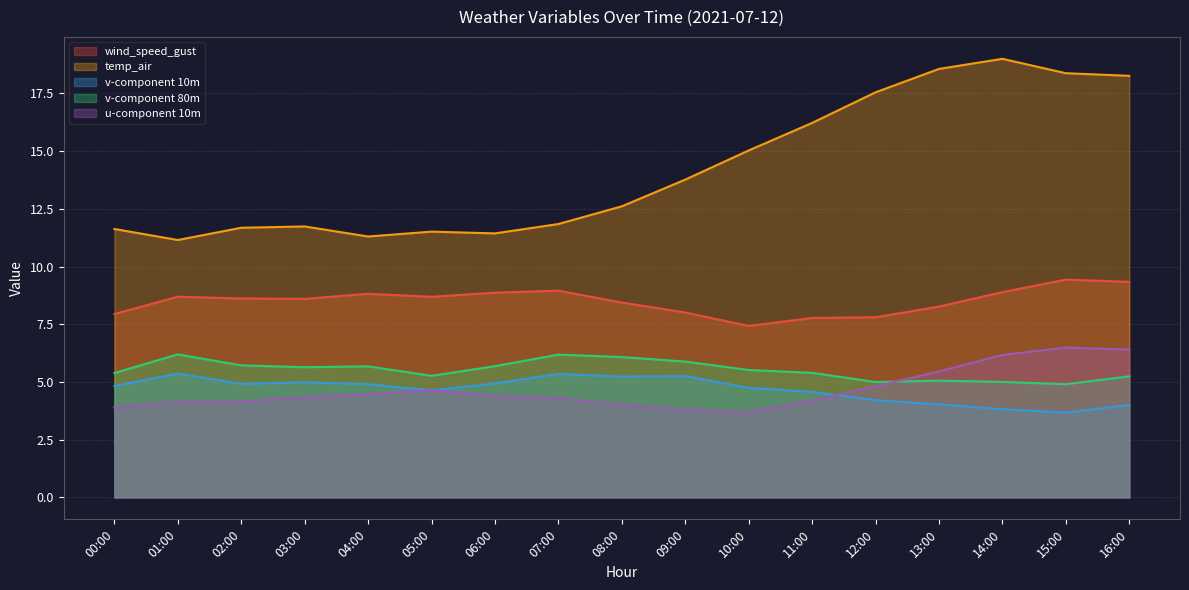

Which series changed the most between 04:00 and 06:00?

temp_air